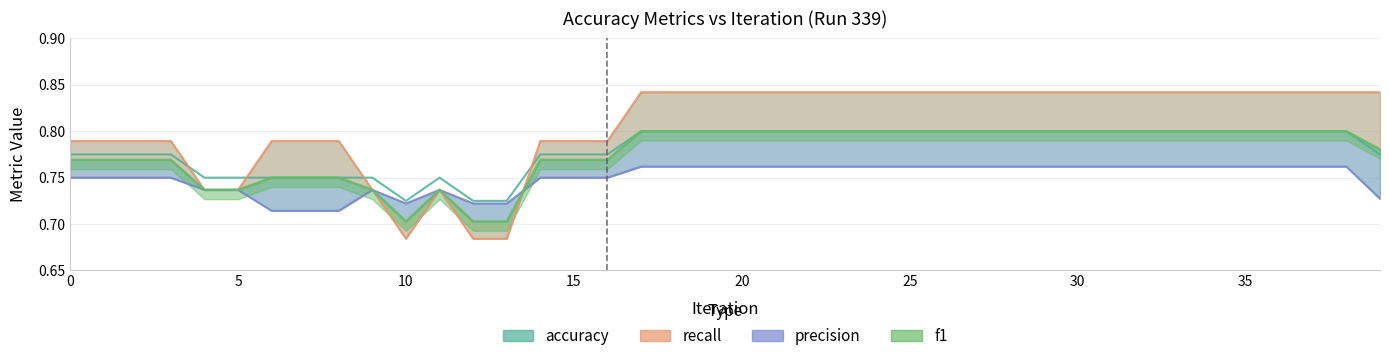

Between 32 and 24, which is larger?

32